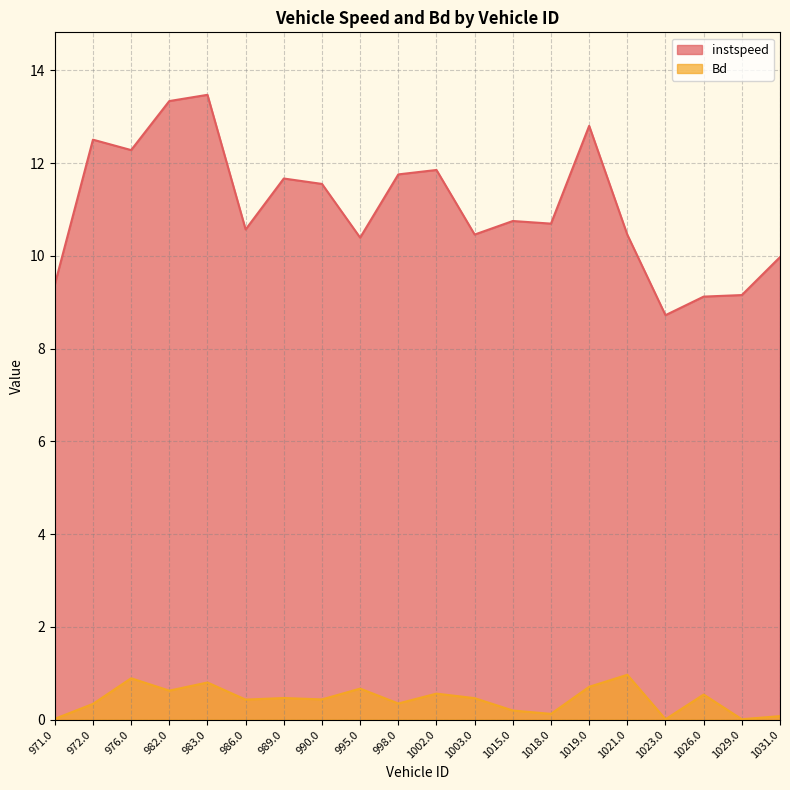

Rank the series at 976.0 from highest to lowest value.

instspeed, Bd